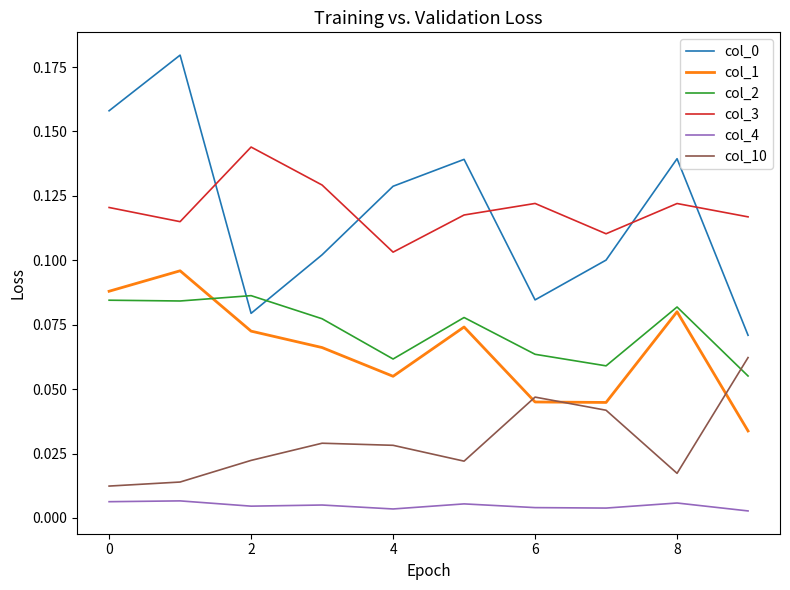

True or false: col_1 and col_0 intersect in this chart.

False